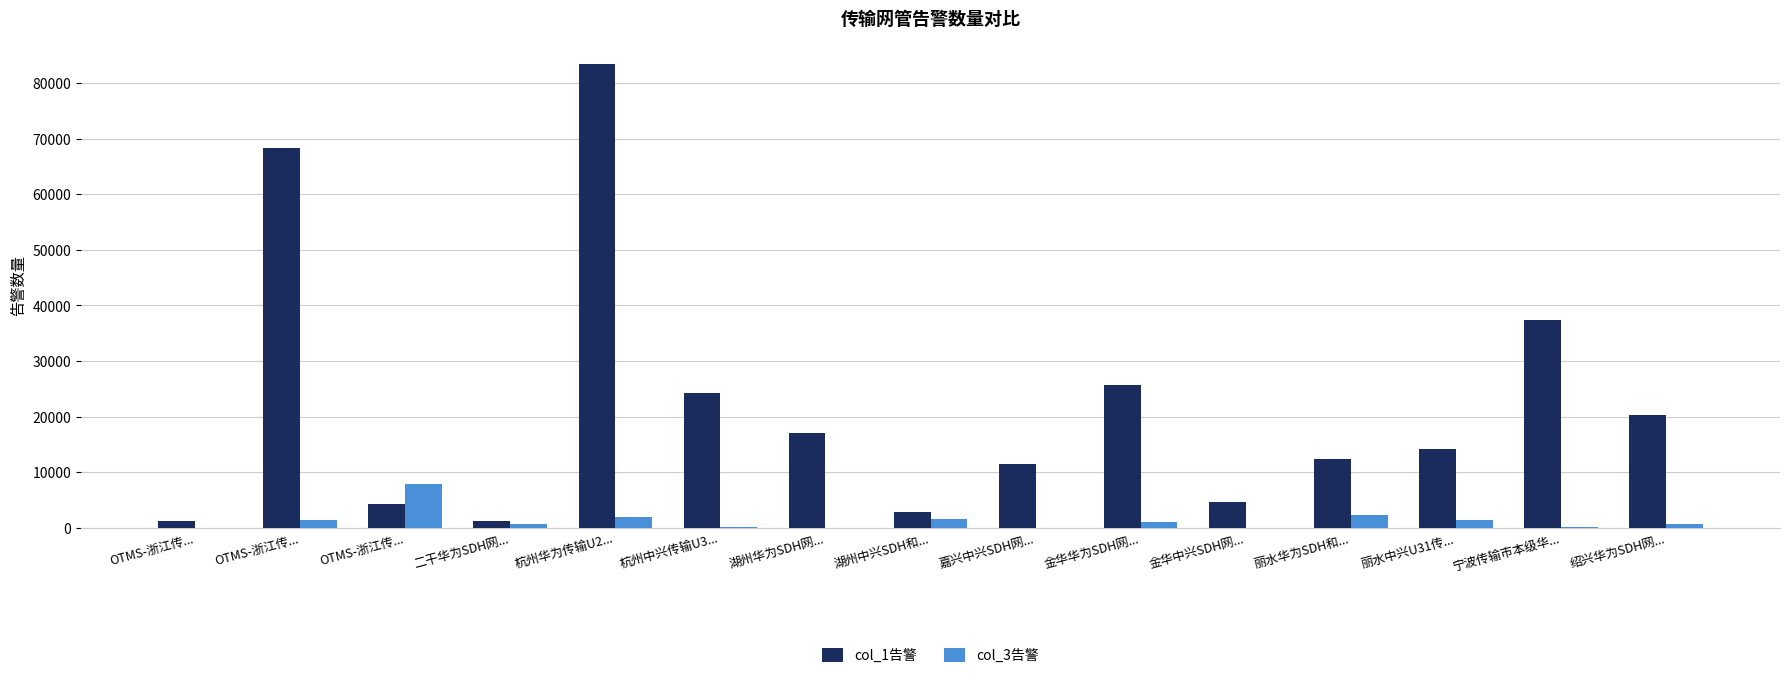

What are all the series names shown in the legend?

col_1告警, col_3告警